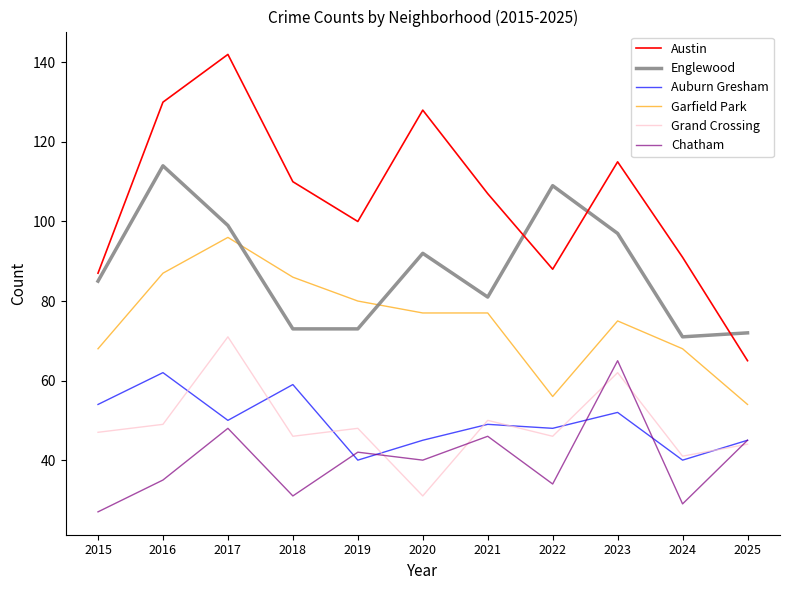

True or false: Grand Crossing has a value of 17 at 2019.

False